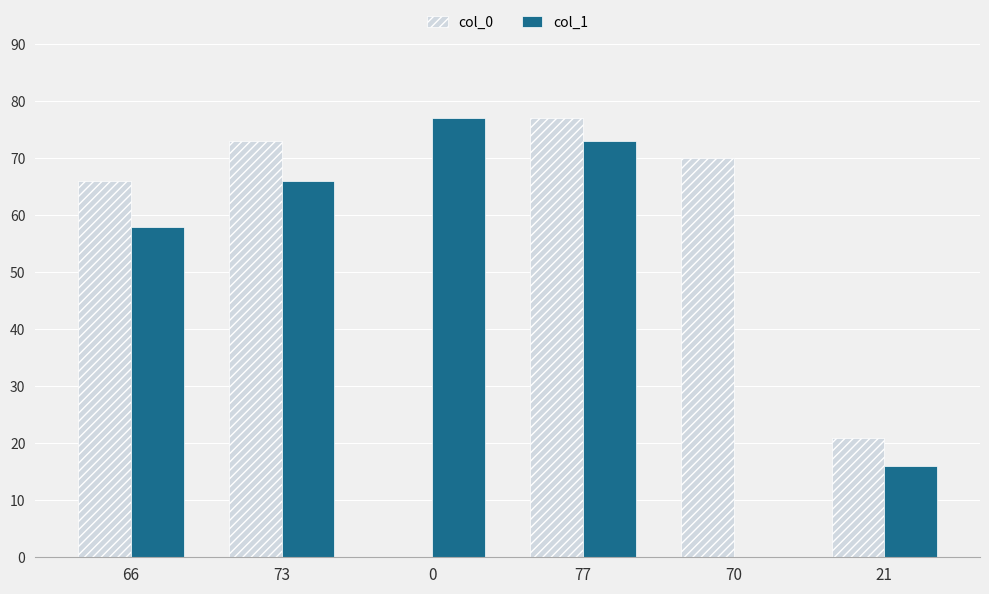

The col_1 series shows 77 at 0. True or false?

True